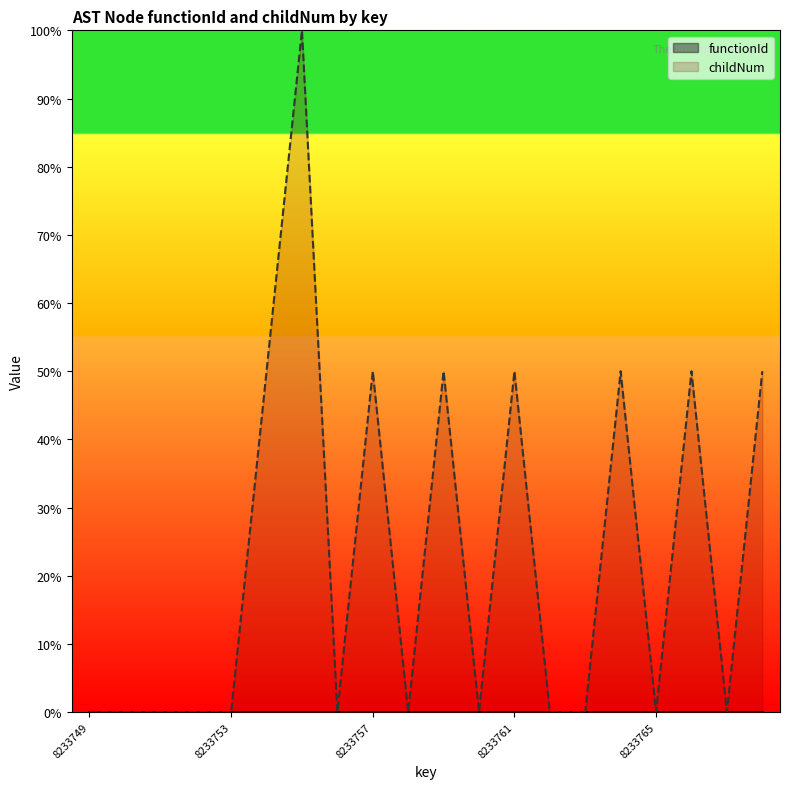

What is the sum of all values?

450.0